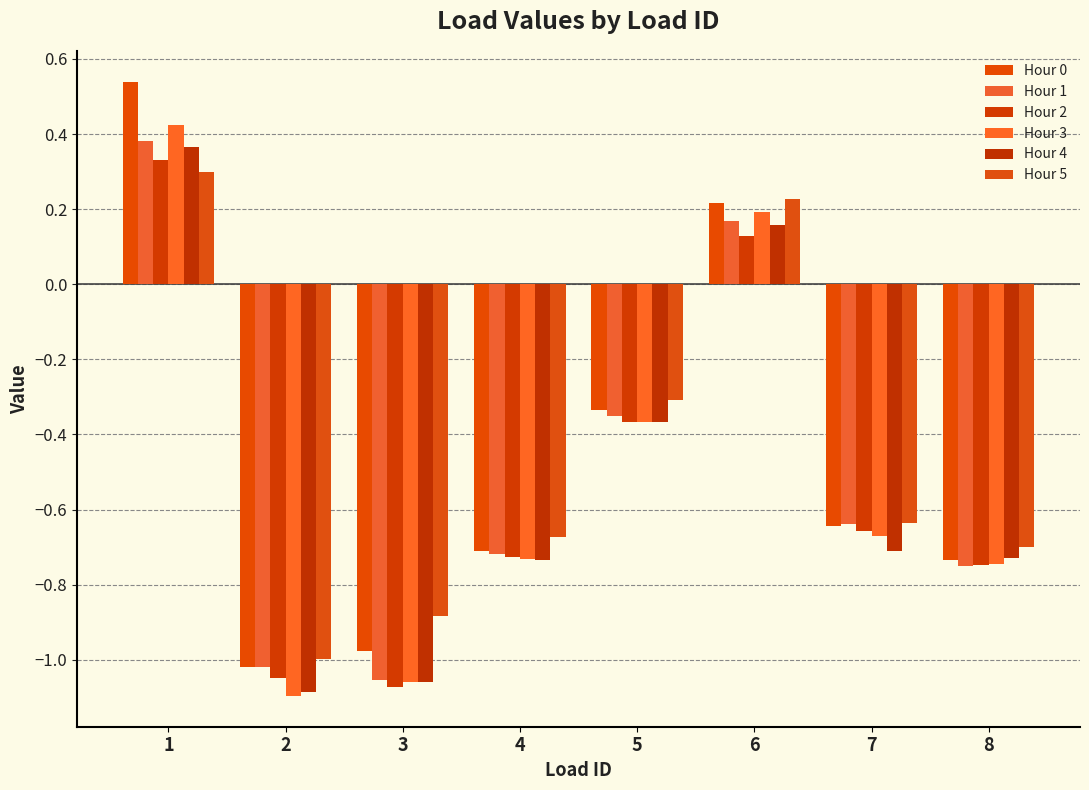

Which label corresponds to the largest value in the chart?

1